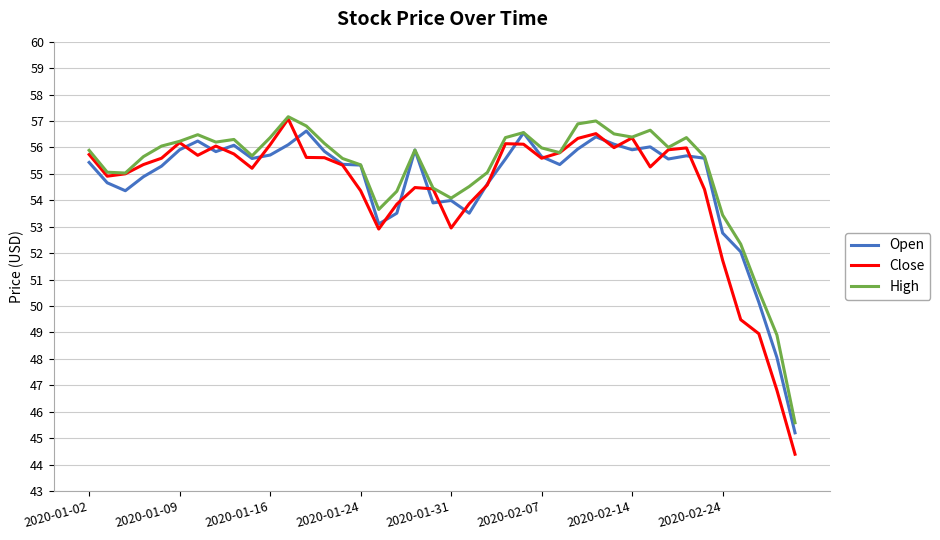

What is the highest value of the Close series?

57.1